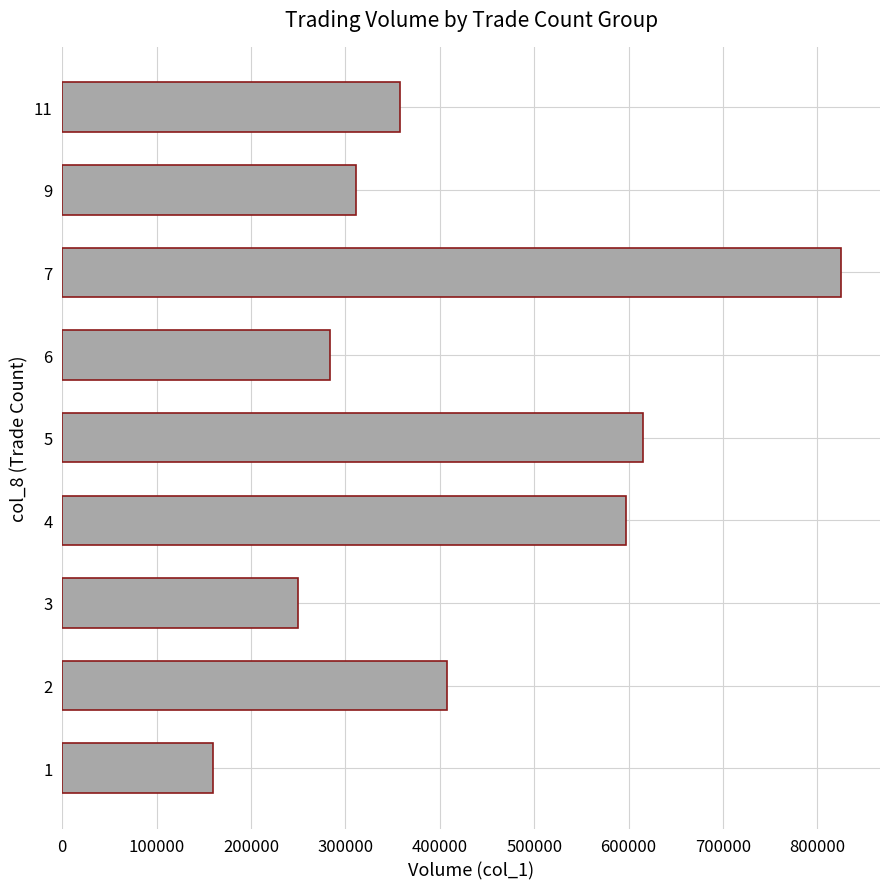

List the labels in order of value, largest first.

7, 5, 4, 2, 11, 9, 6, 3, 1